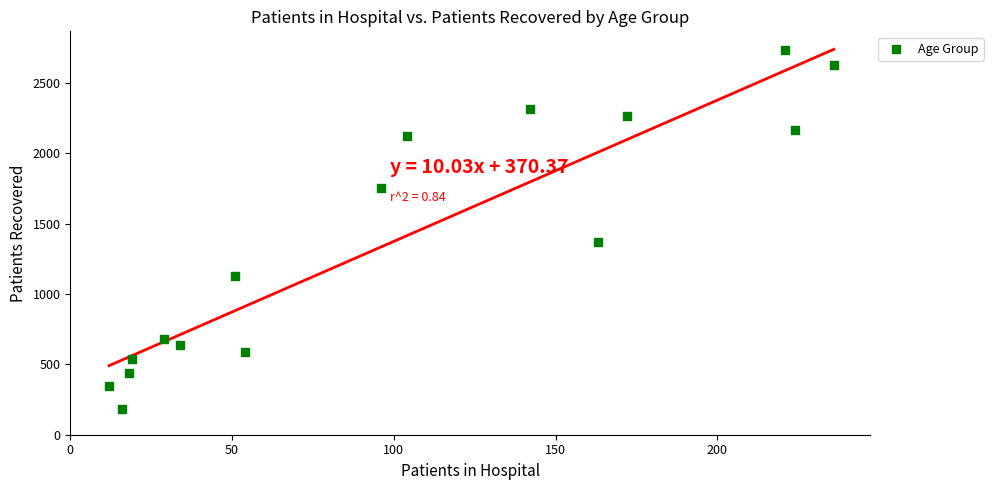

What Y value in the scatter plot is closest to 1457?

1366